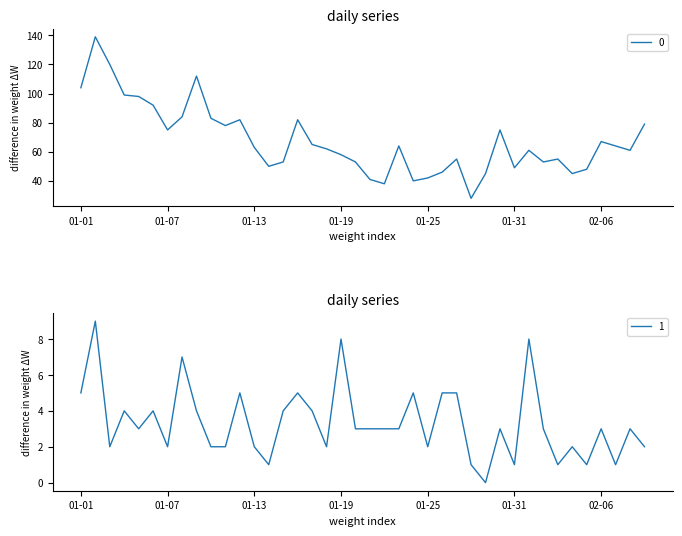

What is the spread (max minus min) of values at 2023-02-07?

63